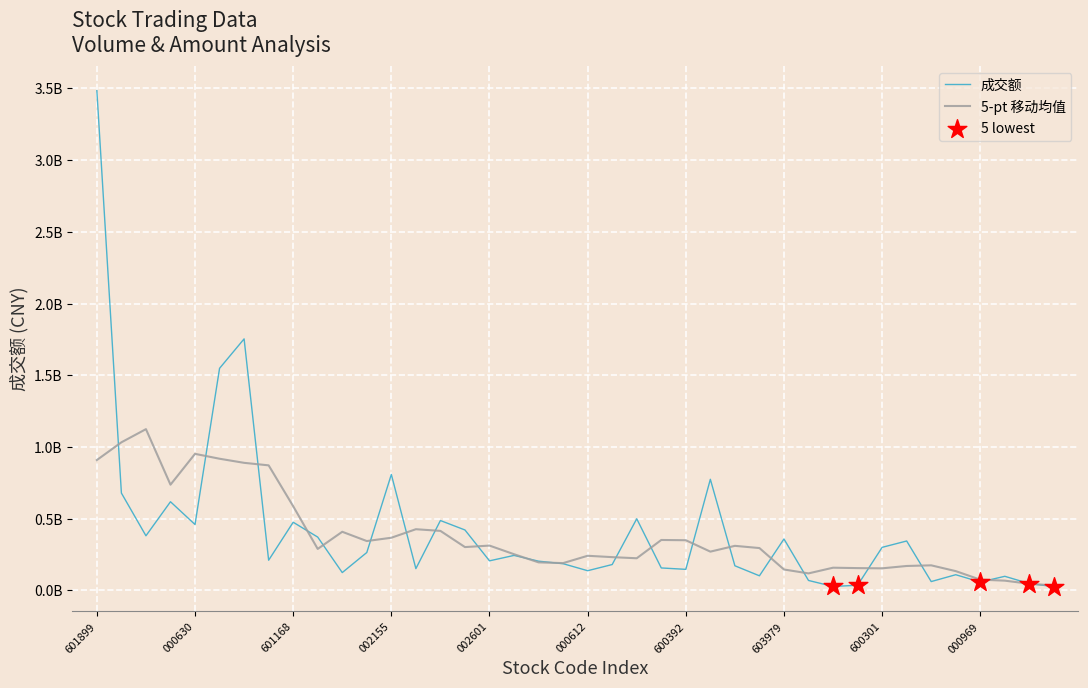

At how many categories does at least one series exceed 2889253443?

1